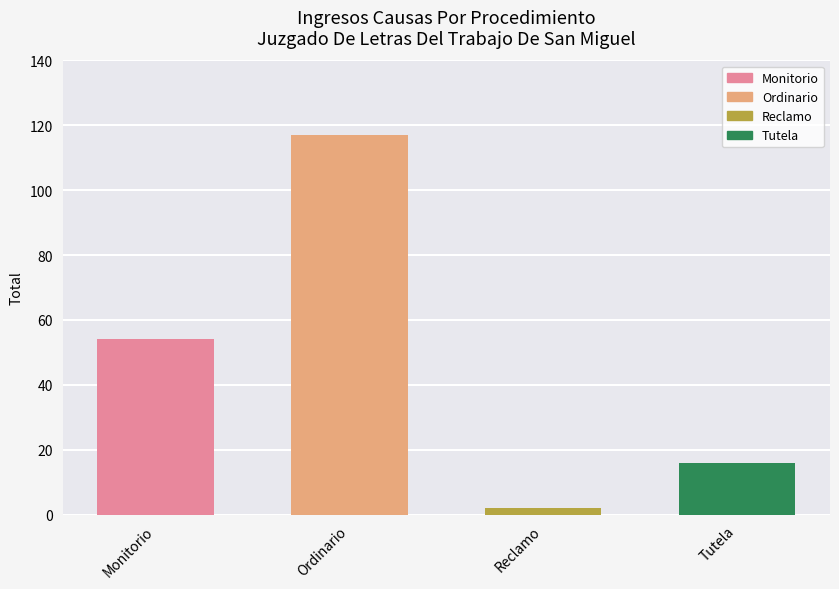

Does the chart contain any negative values?

No